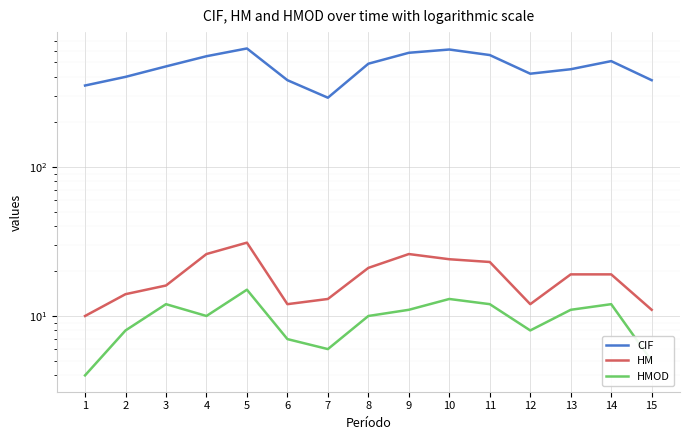

True or false: CIF and HMOD cross at least once.

False